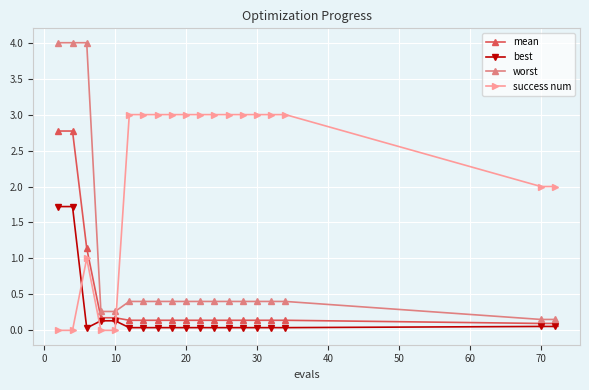

What is the average value of the worst series?

0.9